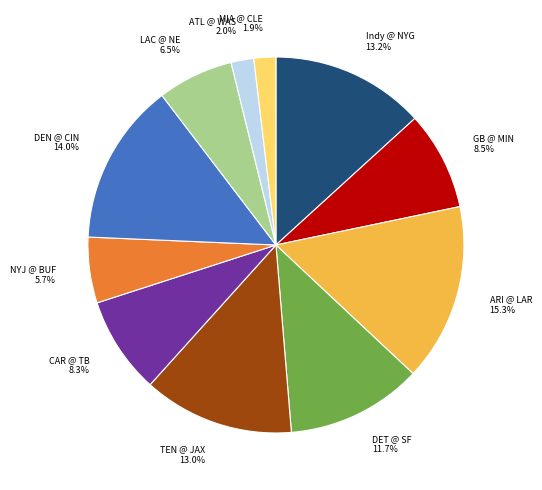

What is the largest slice in the pie chart?

ARI @ LAR 15.3%